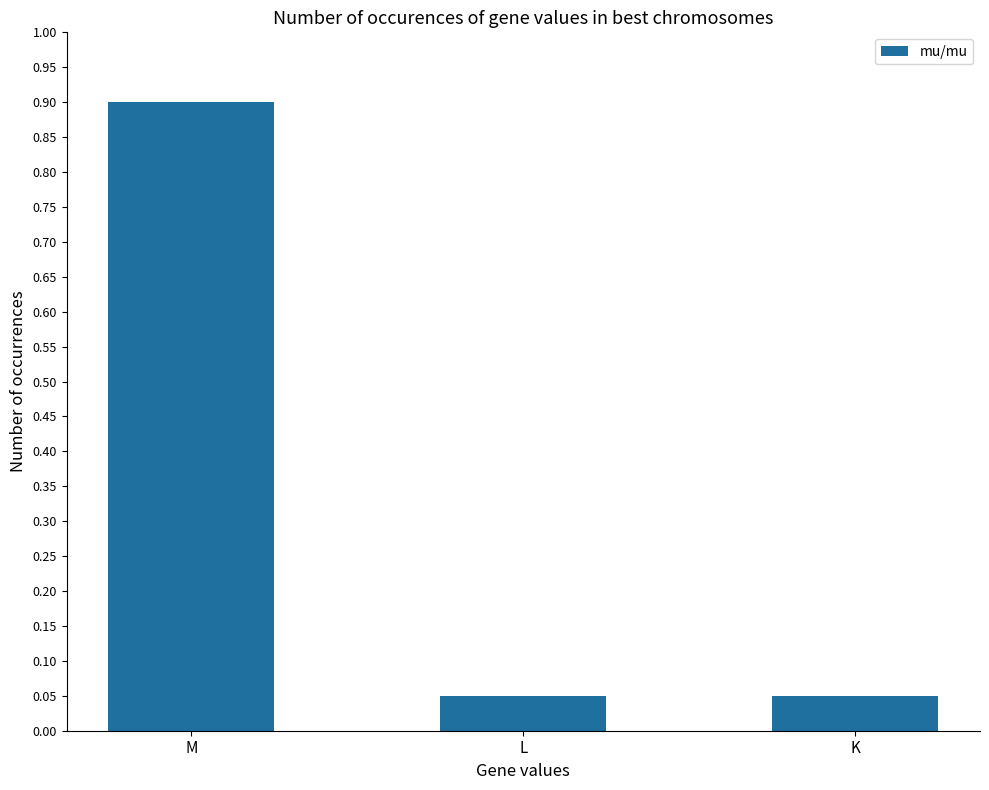

Read the value at M.

0.9